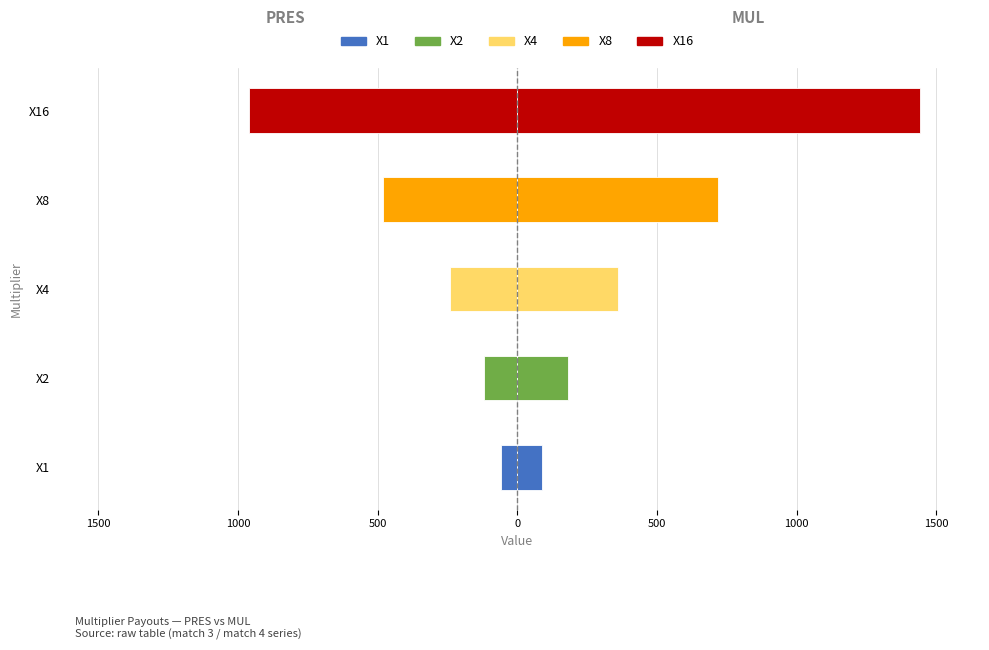

How many groups of bars are there?

5